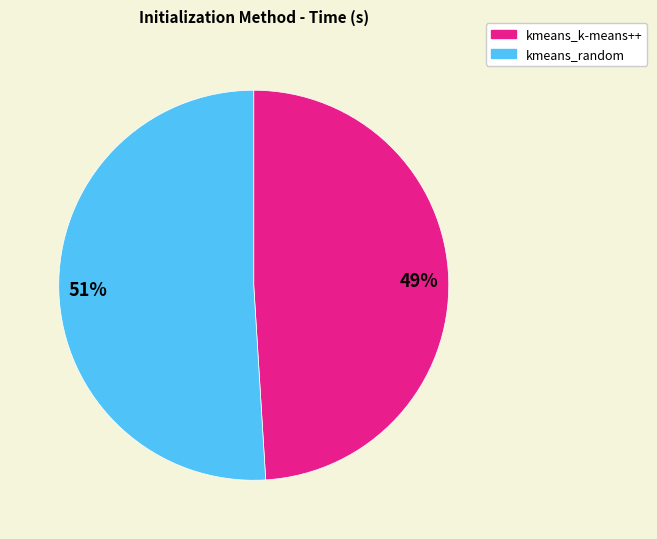

Which slice represents more than half of the pie?

51%